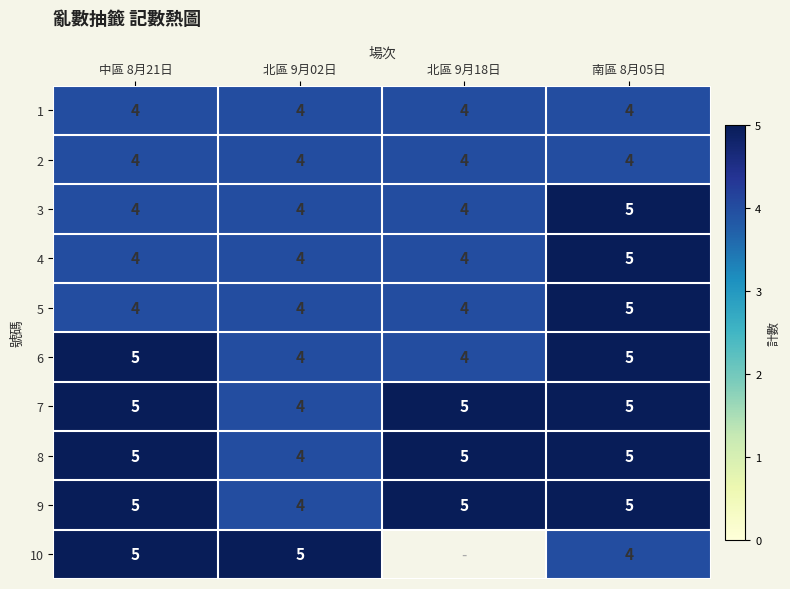

Count the number of data series in this chart.

10